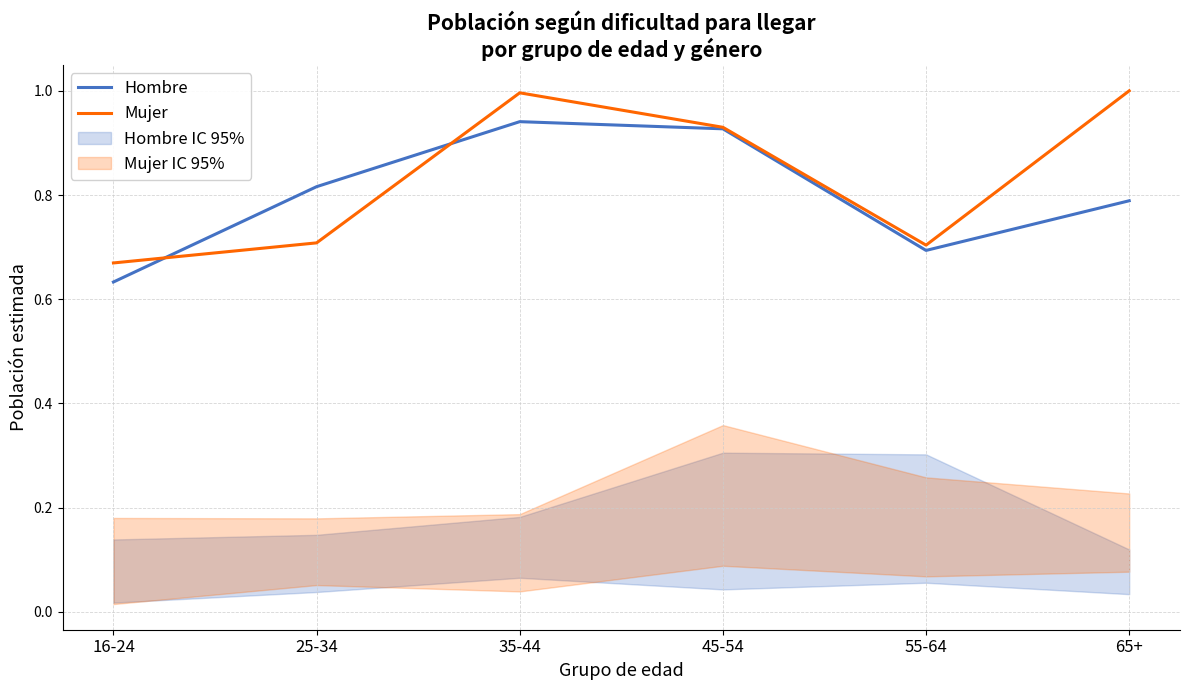

Is this an area chart (filled region under the line)?

No